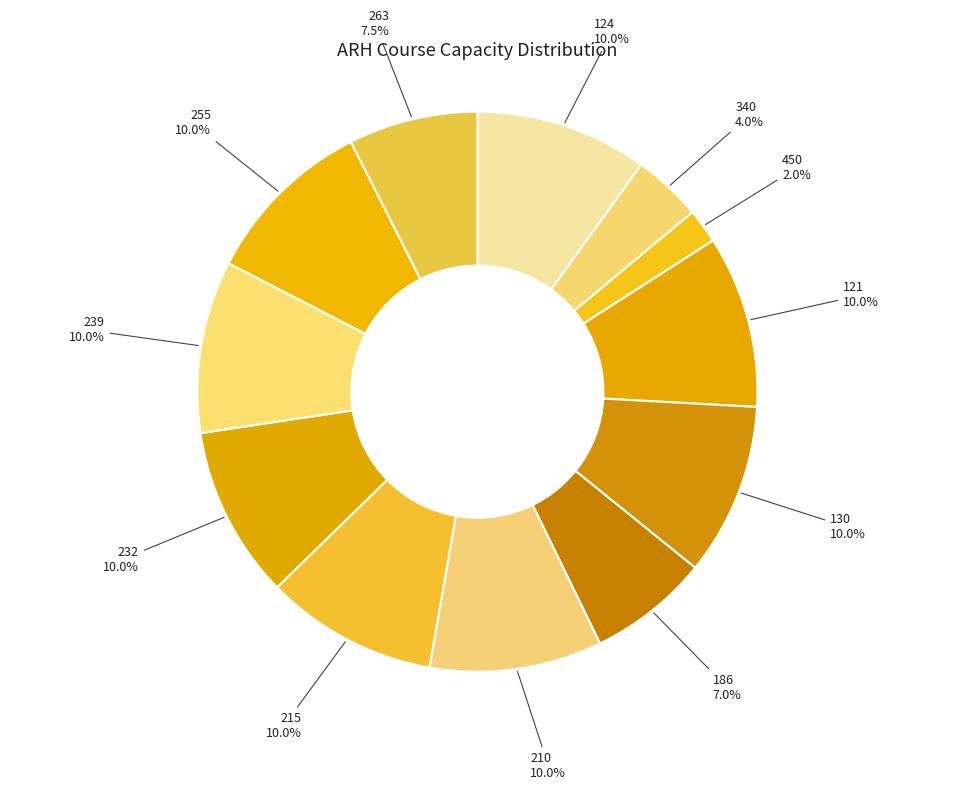

What is the ratio of the value at 255 to the value at 263?

1.3